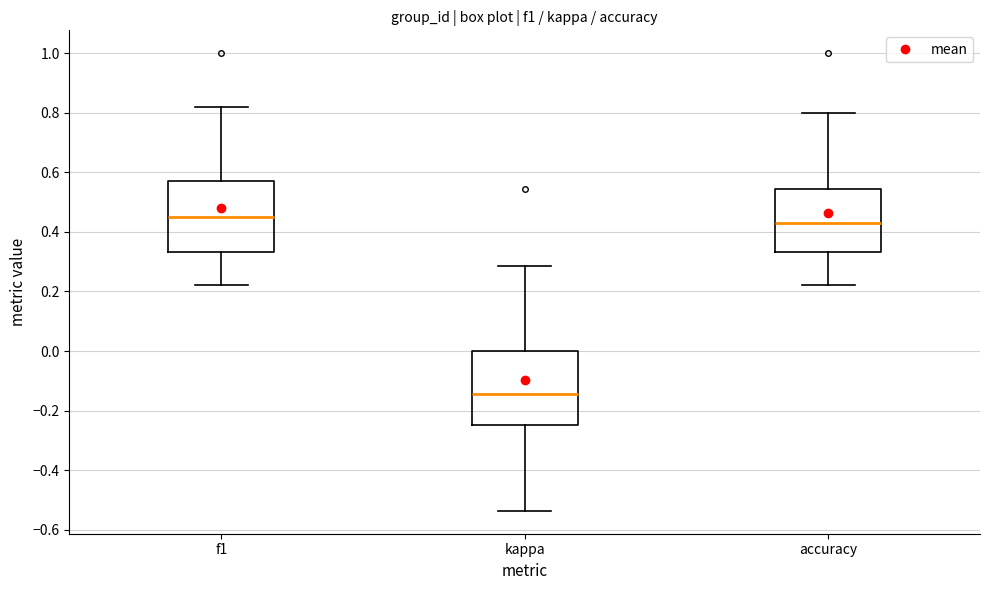

Which box has the highest median line?

f1